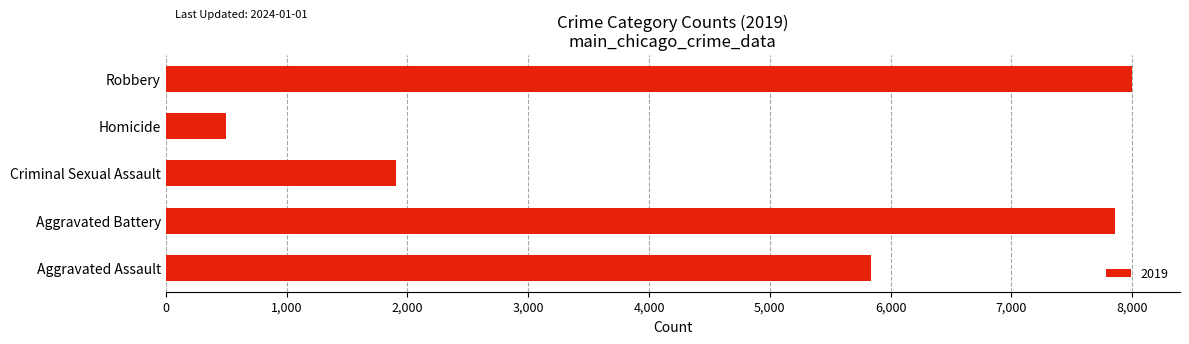

True or false: the data shows 1968 at Aggravated Assault.

False